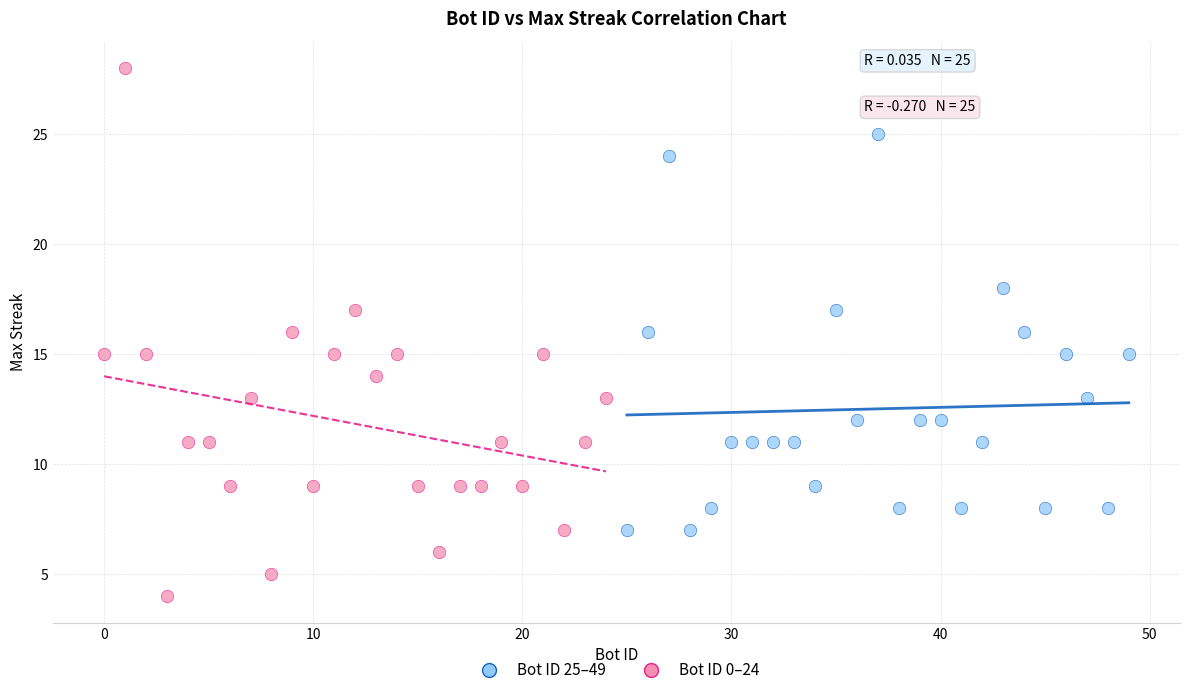

What are all the series names shown in the legend?

Bot ID 25–49, Bot ID 0–24